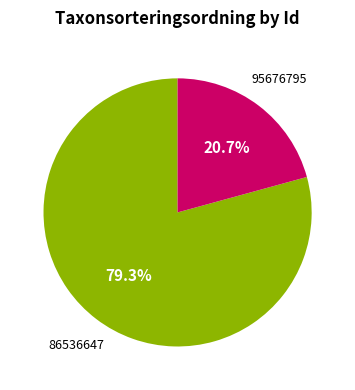

Is 86536647 the majority of the pie?

Yes